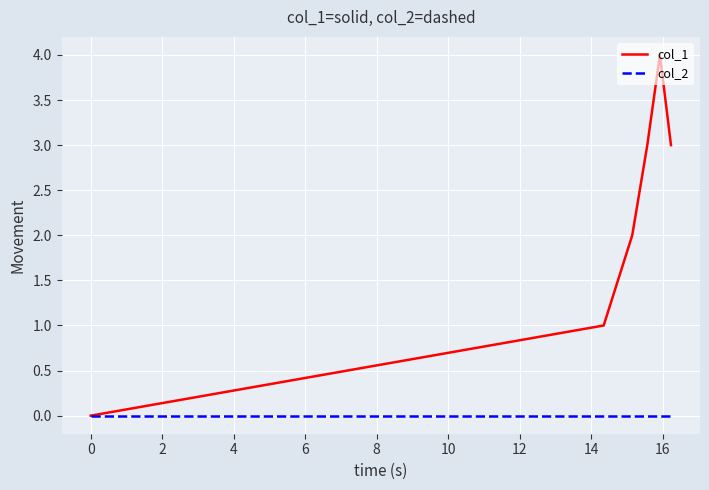

How many col_1 values are between 1 and 3?

4